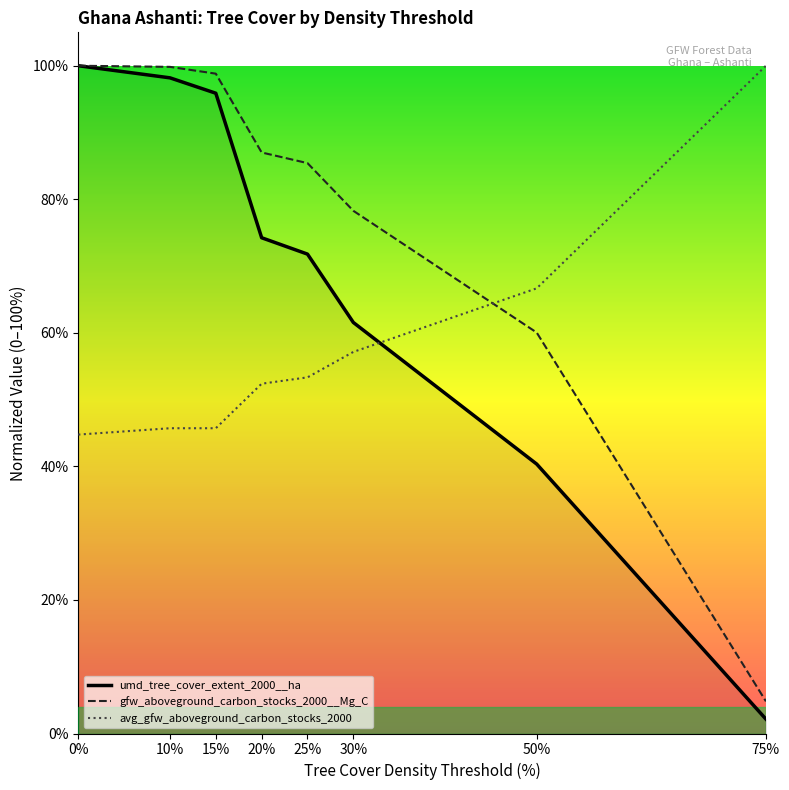

Reading left to right, list all the values displayed in this chart.

umd_tree_cover_extent_2000__ha: 0%=1.0	10%=1.0	15%=1.0	20%=0.7	25%=0.7	30%=0.6	50%=0.4	75%=0.0
gfw_aboveground_carbon_stocks_2000__Mg_C: 0%=1.0	10%=1.0	15%=1.0	20%=0.9	25%=0.9	30%=0.8	50%=0.6	75%=0.0
avg_gfw_aboveground_carbon_stocks_2000: 0%=0.4	10%=0.5	15%=0.5	20%=0.5	25%=0.5	30%=0.6	50%=0.7	75%=1.0